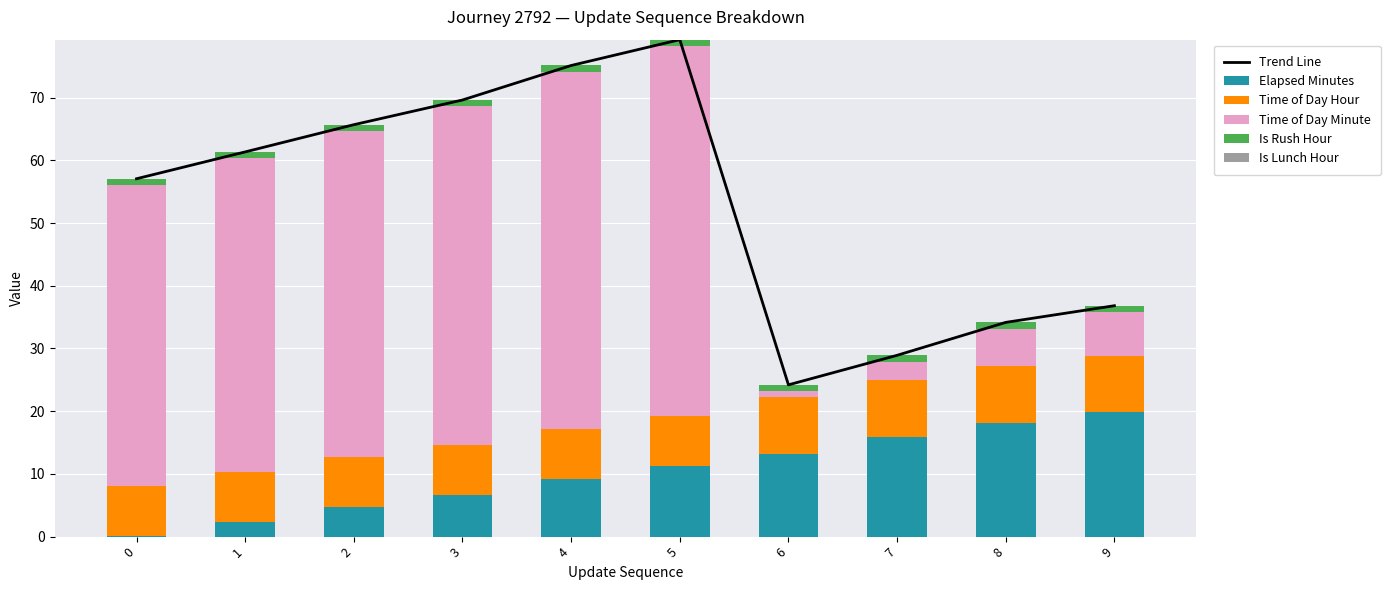

Is it true that Trend Line equals 60.3 at 8?

False